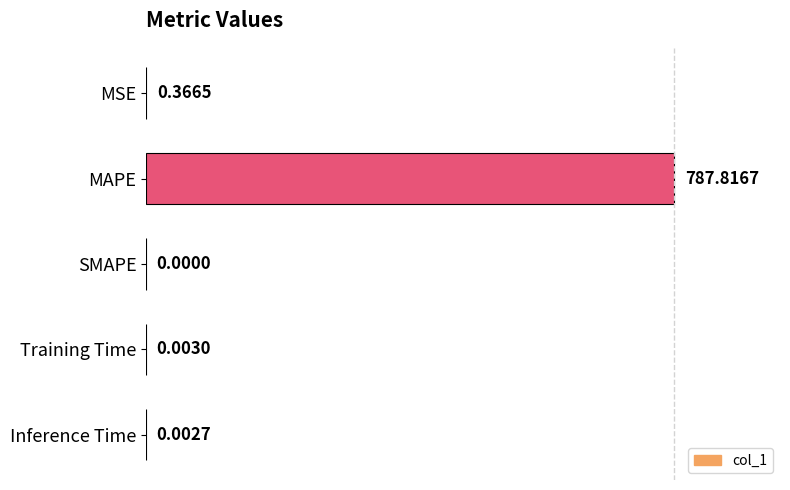

Where is the data nearest to the value 393?

MSE